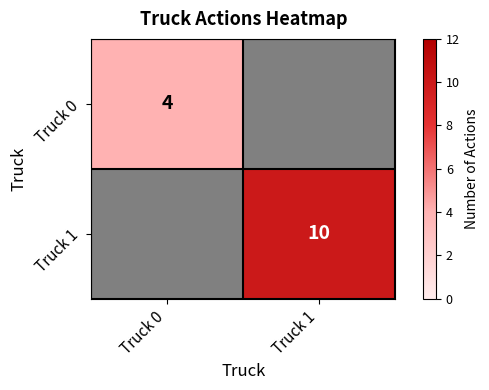

At how many categories does at least one series exceed 5?

1